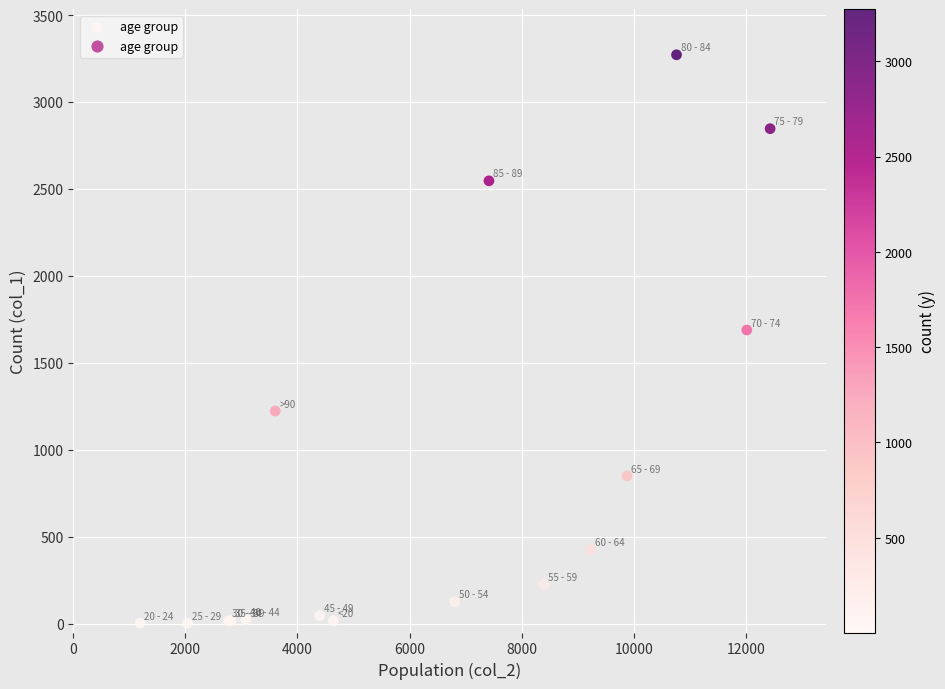

What Y value in the scatter plot is closest to 1638?

1690